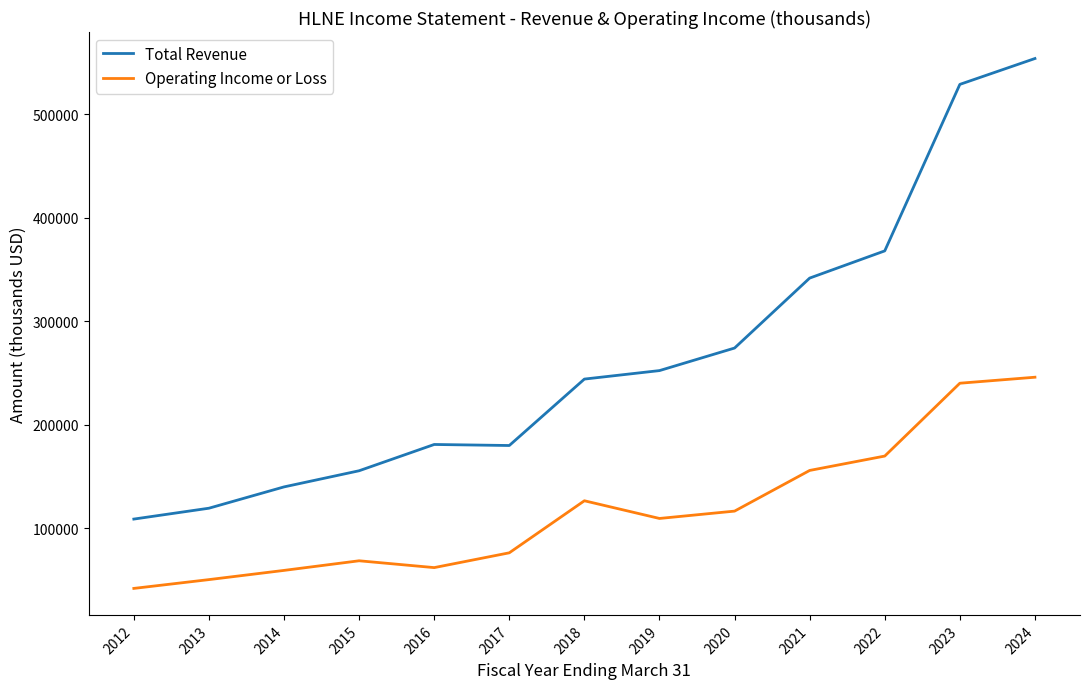

What is the average value of the Total Revenue series?

265077